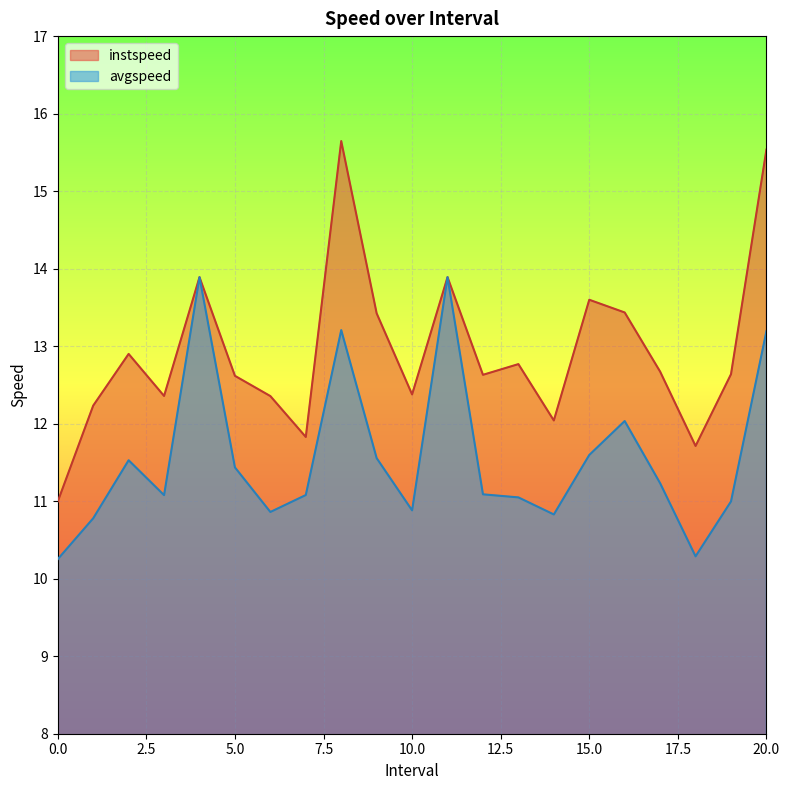

Which series changed the most between 9 and 12?

instspeed